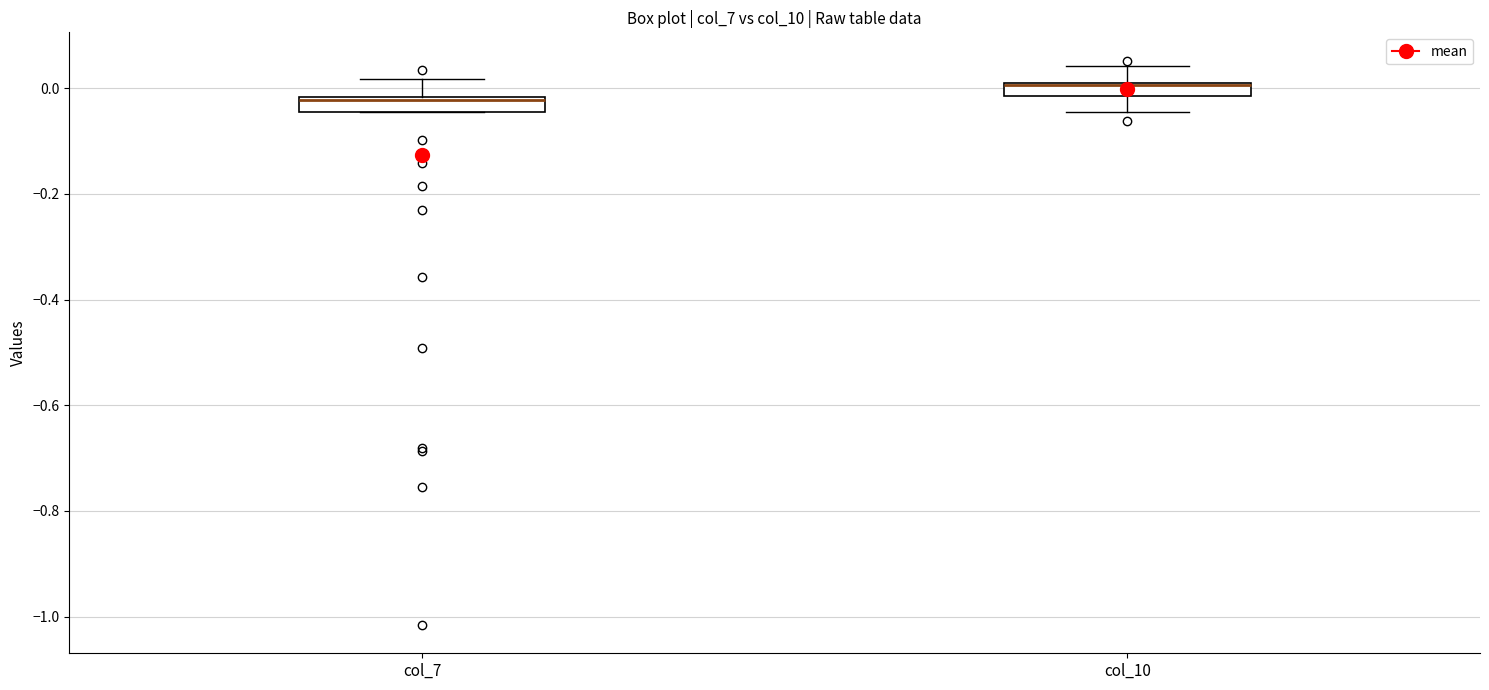

Where does the upper whisker of the box for col_10 end on the y-axis? The values are not printed on the chart, so give them approximately, as read against the axis.

0.04